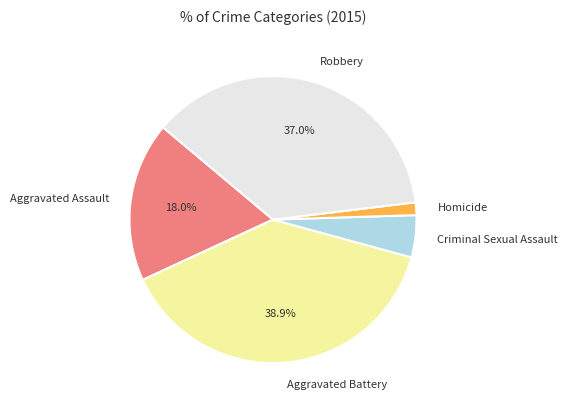

True or false: Criminal Sexual Assault accounts for 5% of the total.

True